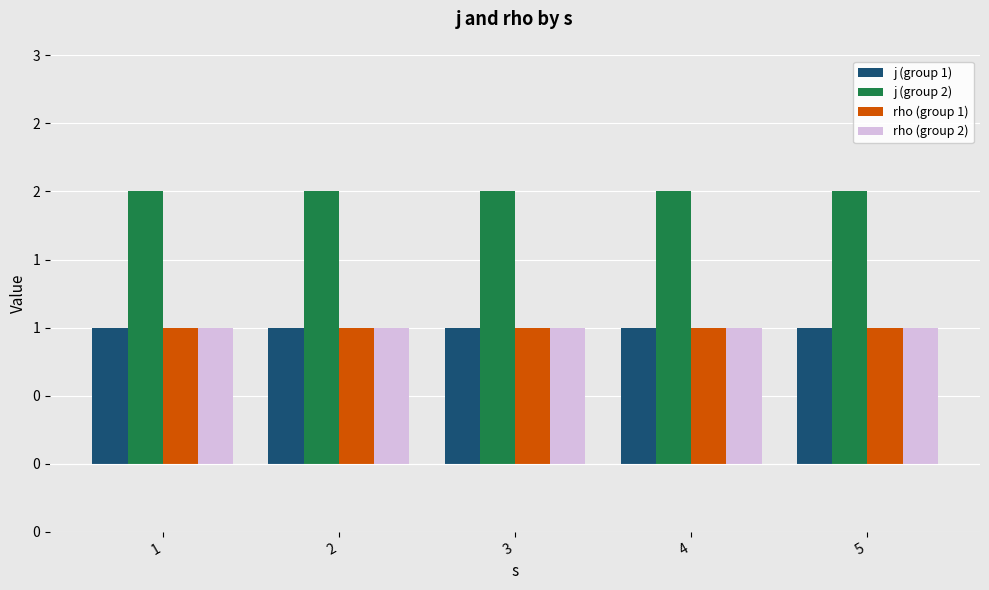

What is the value of the j (group 2) bar at the 3rd from the left?

2